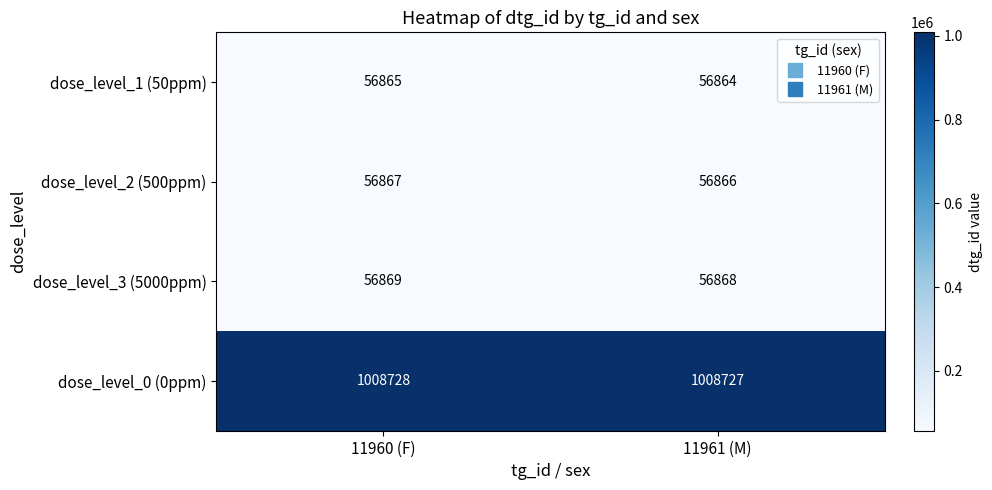

What is the greatest value displayed?

1008728